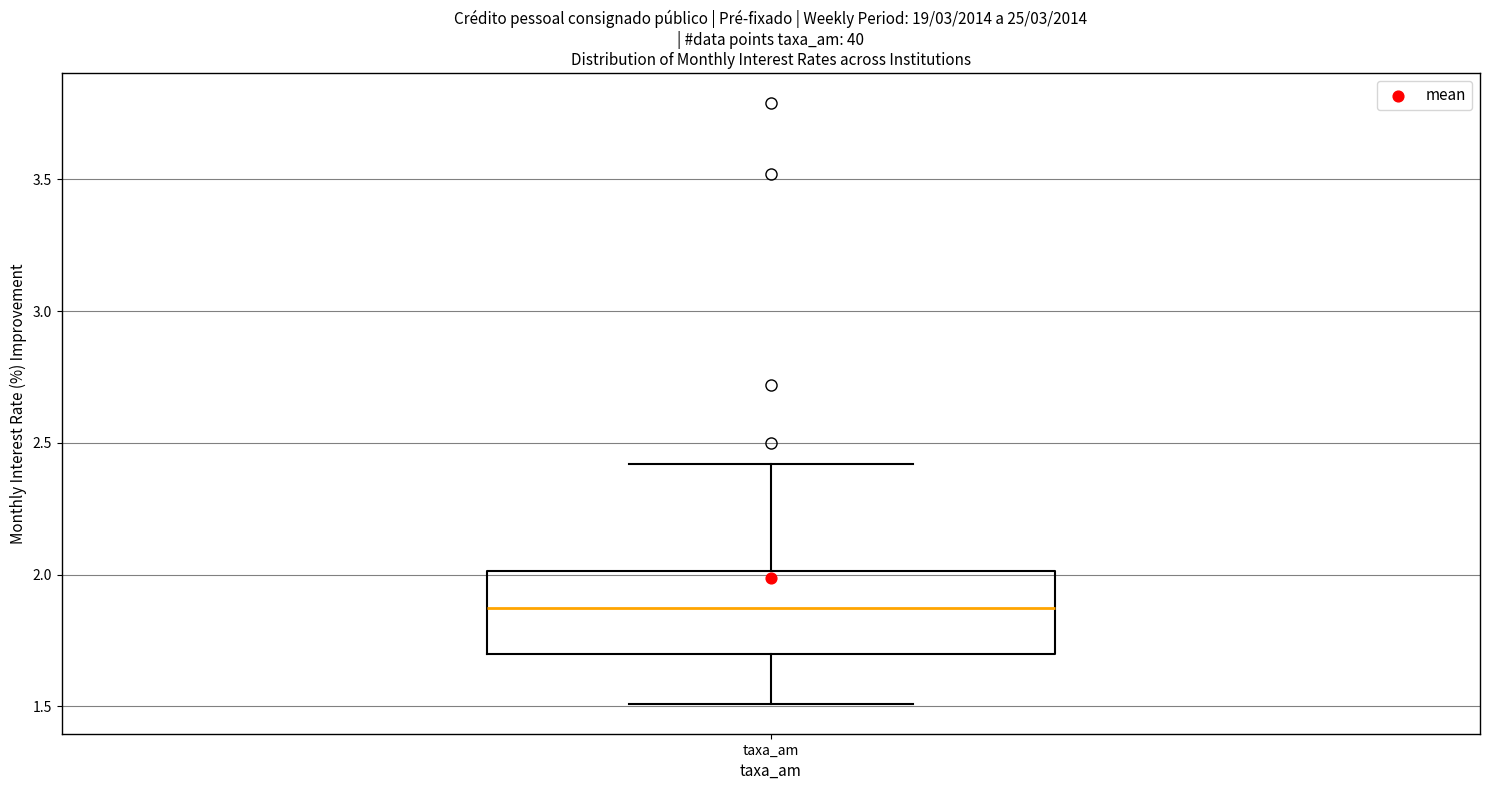

Where is the lower edge of the box for taxa_am on the y-axis? The values are not printed on the chart, so give them approximately, as read against the axis.

1.7